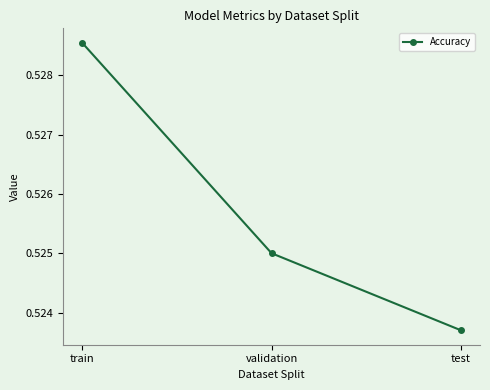

Is it true that the value at train is 0.2?

False